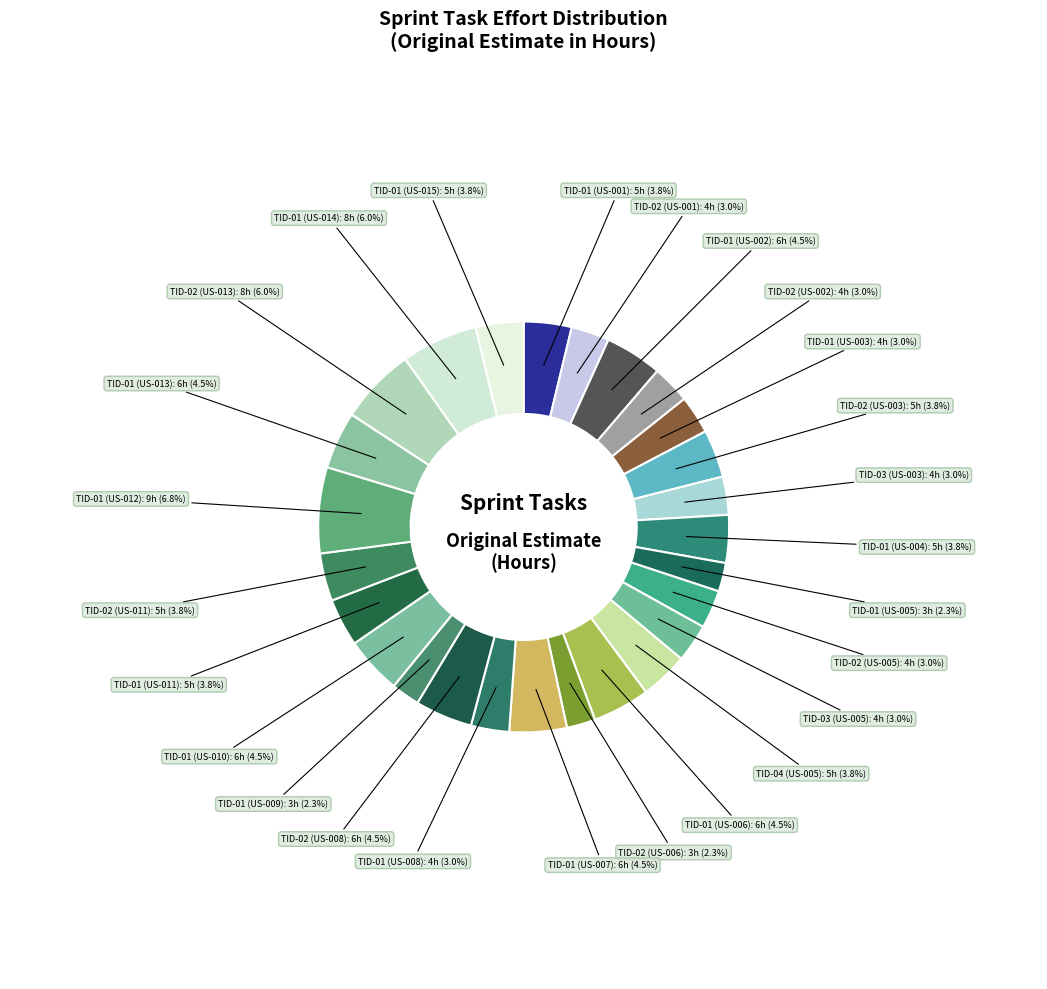

Which category has the biggest portion of the pie?

TID-01 (US-012)